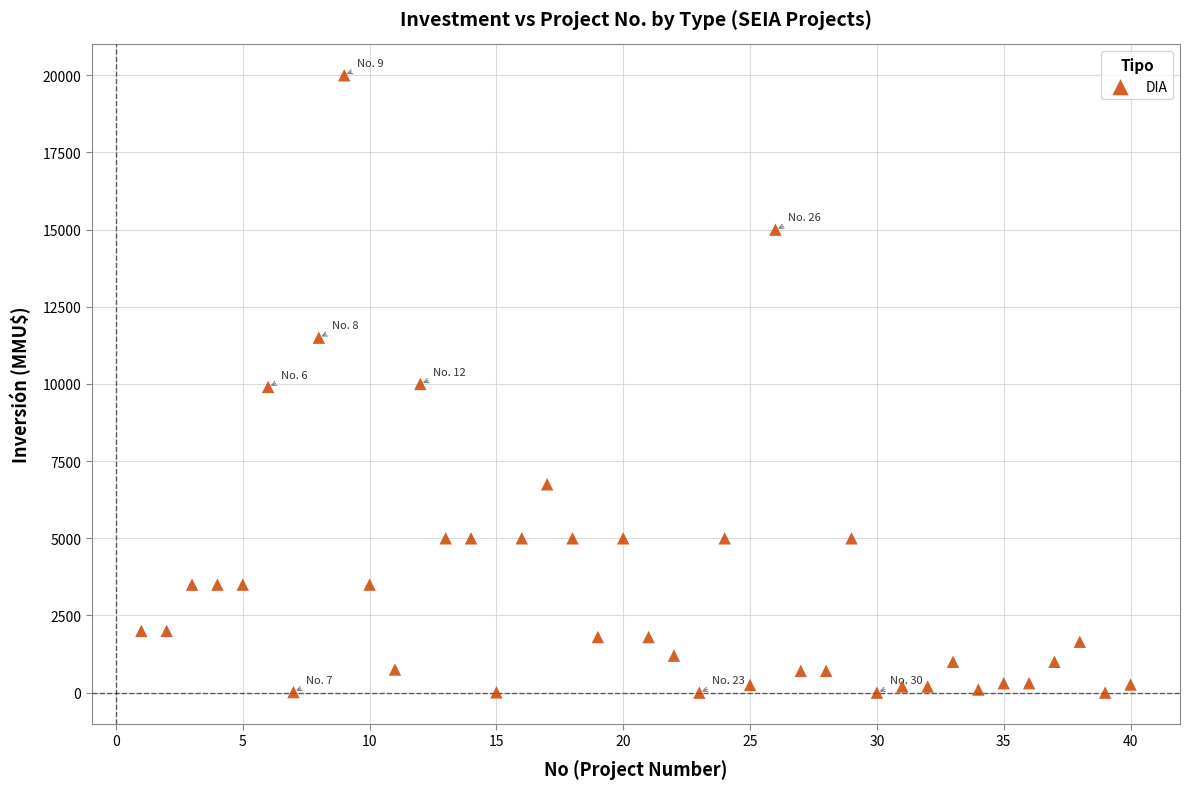

What is the range of X values (max minus min)?

39